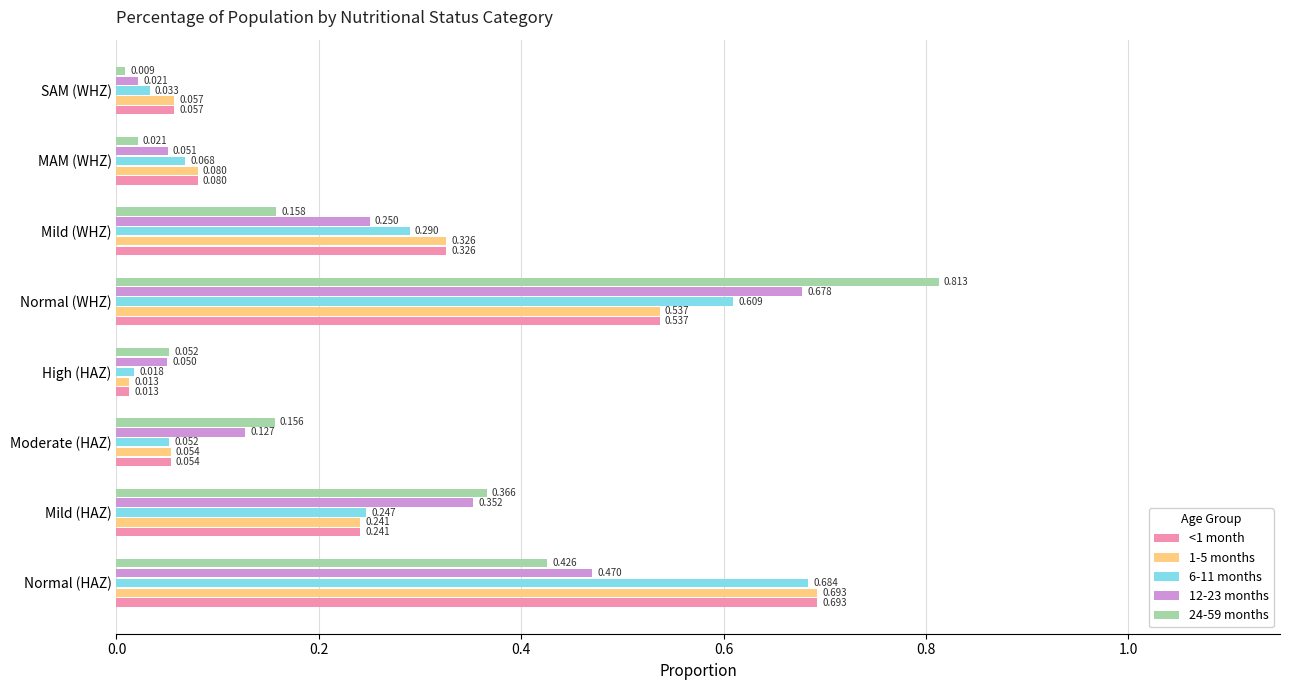

At which category does the chart reach its minimum across all series?

SAM (WHZ)